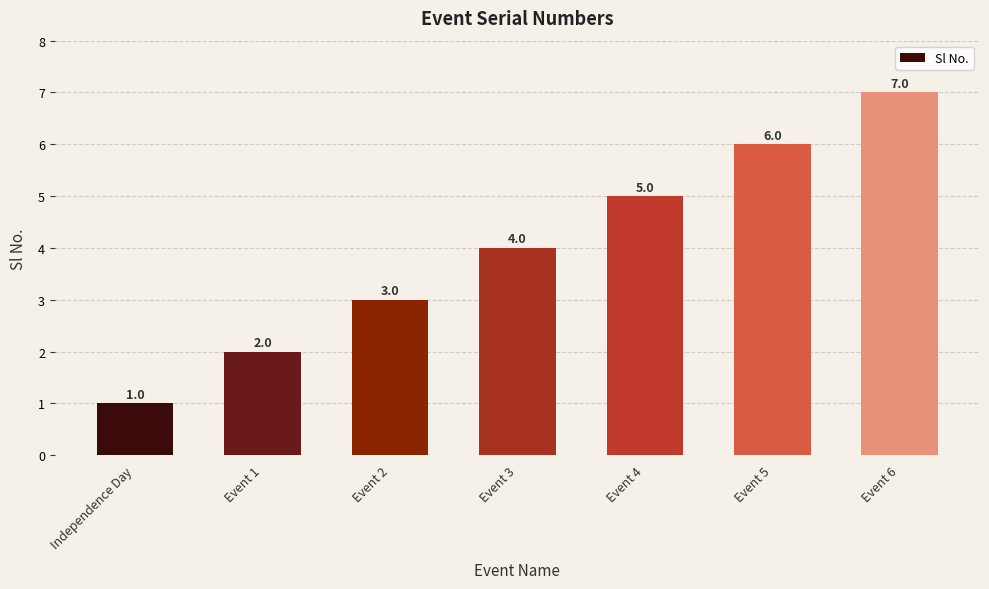

At which category does the chart reach its peak across all series?

Event 6